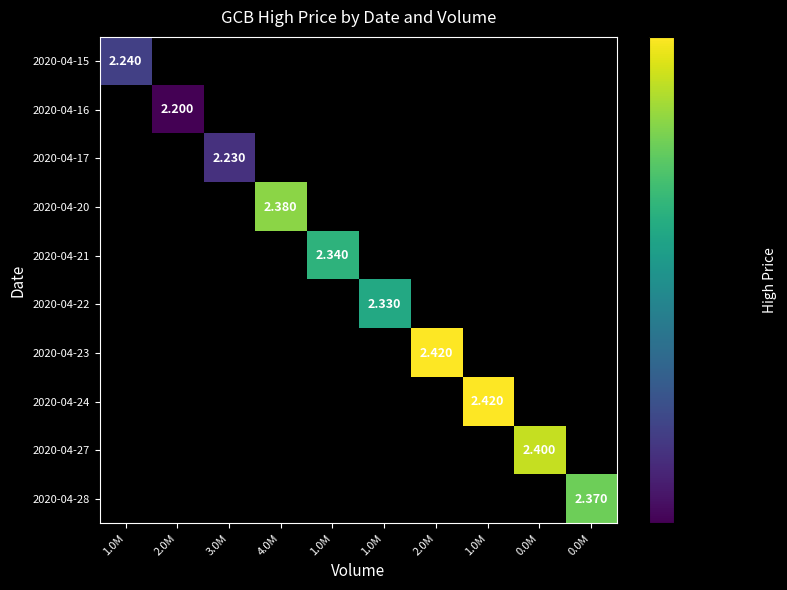

What is the smallest value displayed?

2.2